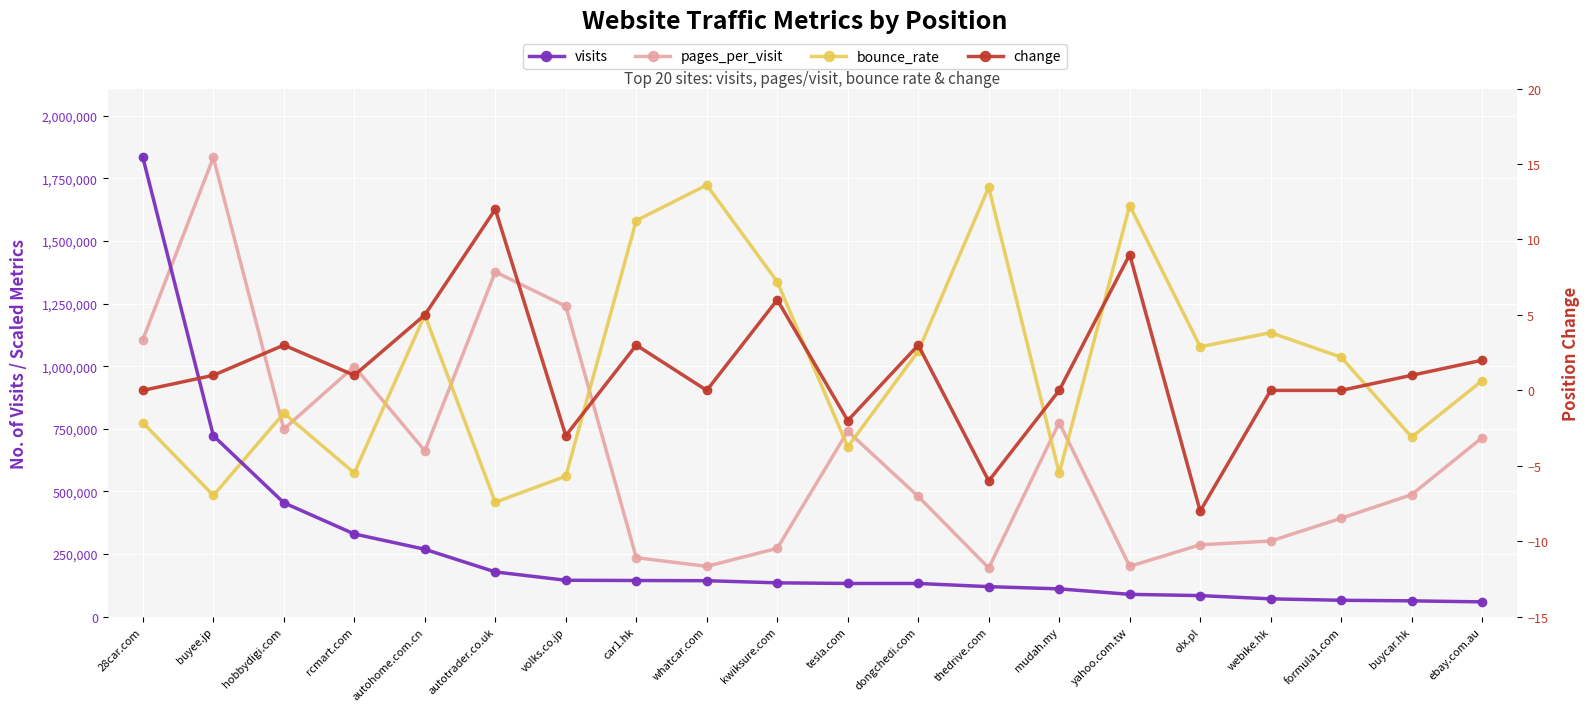

What is the approximate value of pages_per_visit at whatcar.com?

201251.0